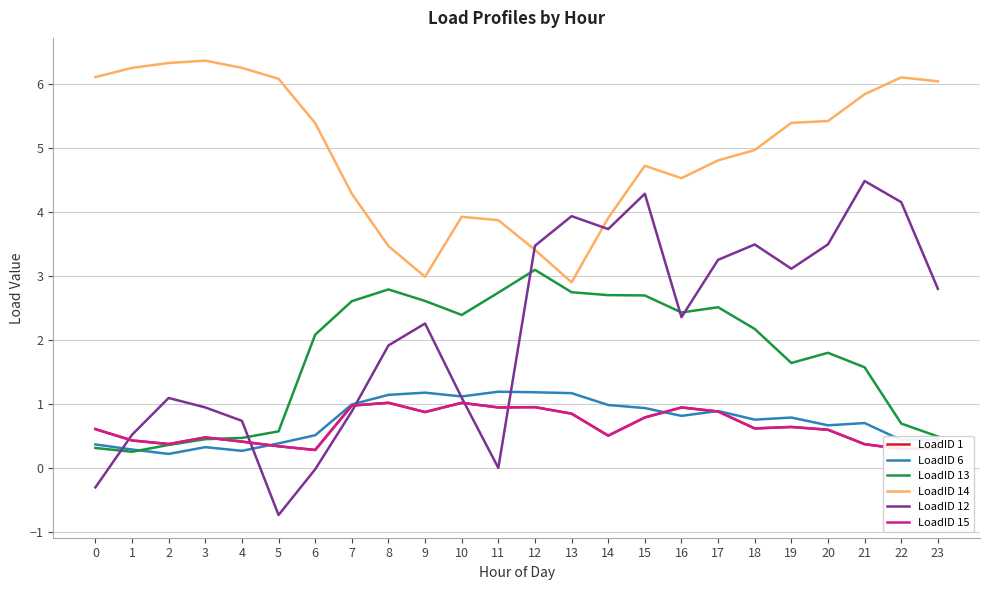

What is the minimum value for LoadID 14?

2.9